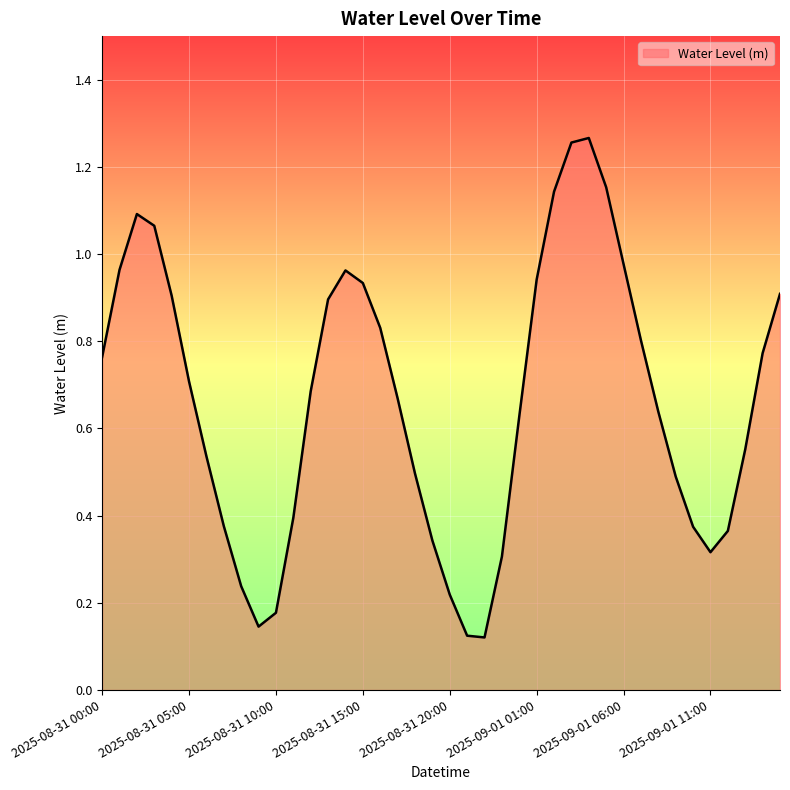

What is the average value?

0.7